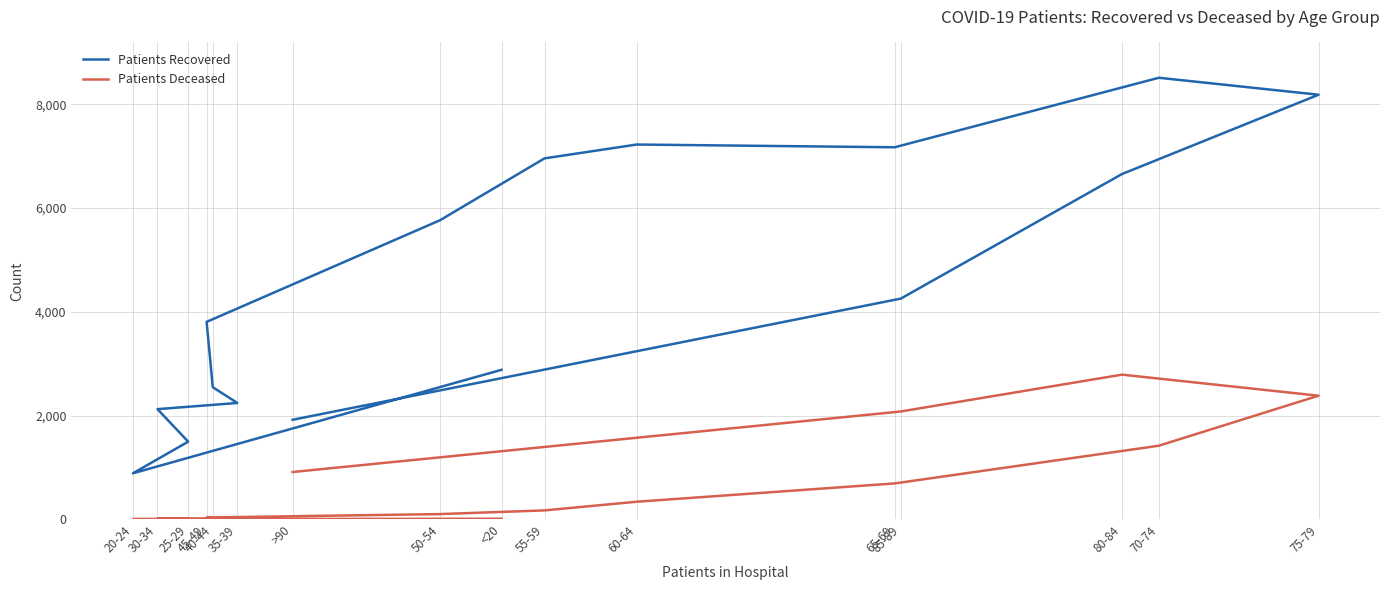

True or false: Patients Recovered and Patients Deceased intersect in this chart.

False